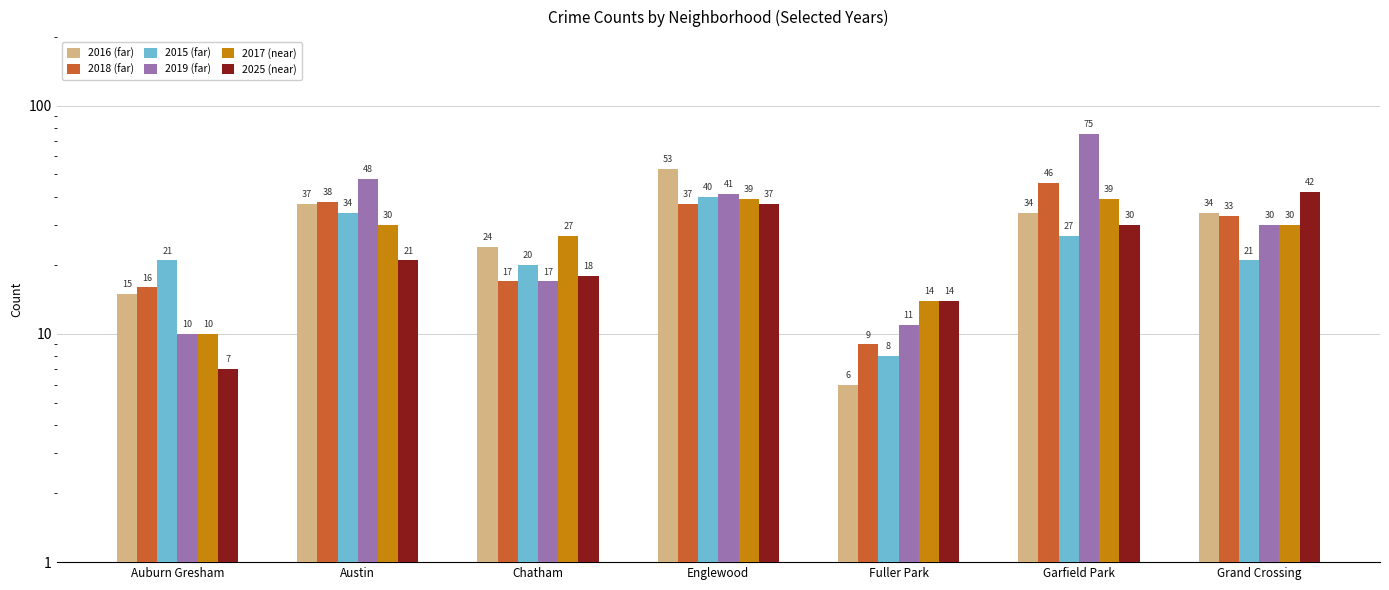

What are all the series names shown in the legend?

2016, 2018, 2015, 2019, 2017, 2025